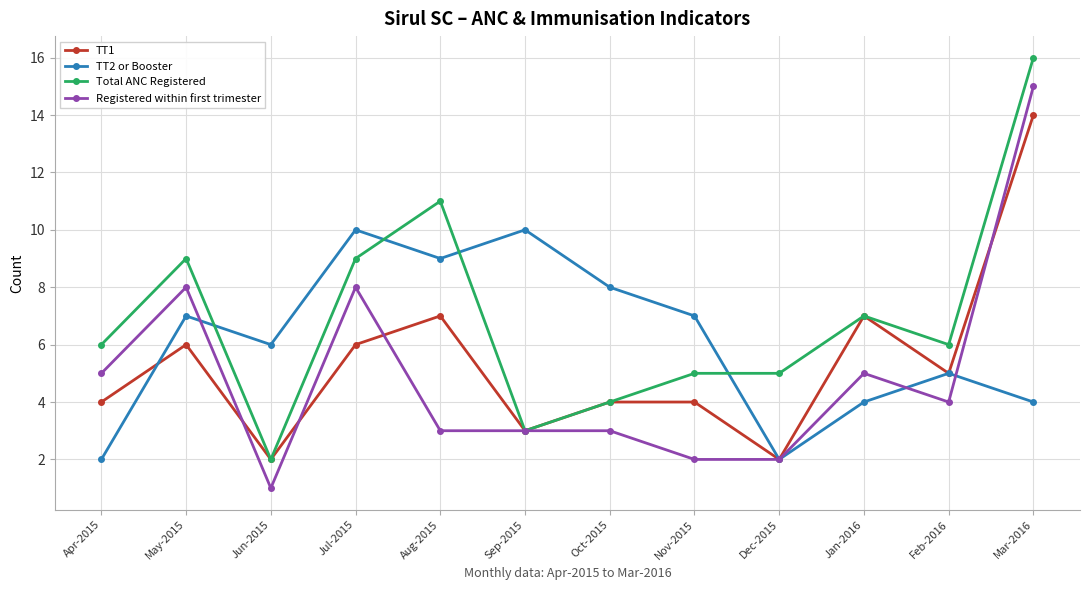

Does the chart display data point markers on the line(s)?

Yes